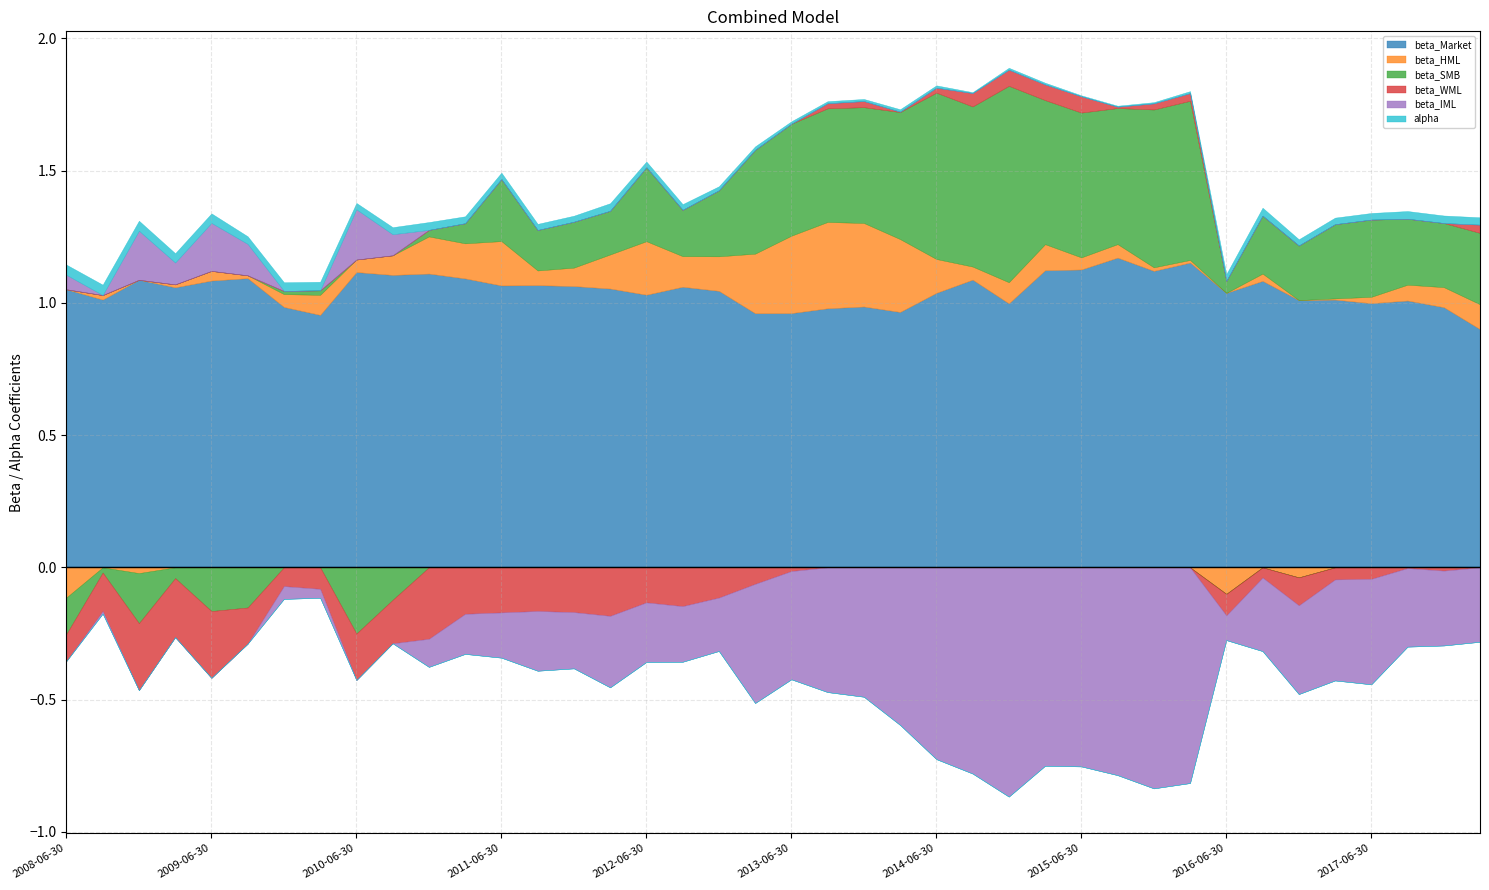

What is the label of the 26th point from the left?

2014-09-30